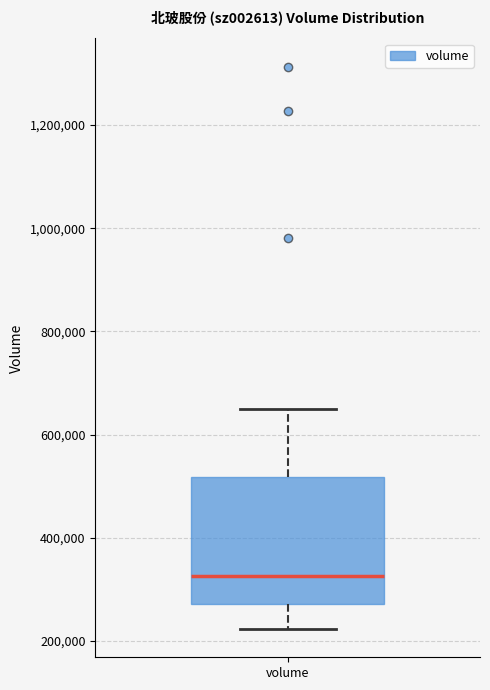

Where does the lower whisker of the box for volume end on the y-axis? The values are not printed on the chart, so give them approximately, as read against the axis.

220000